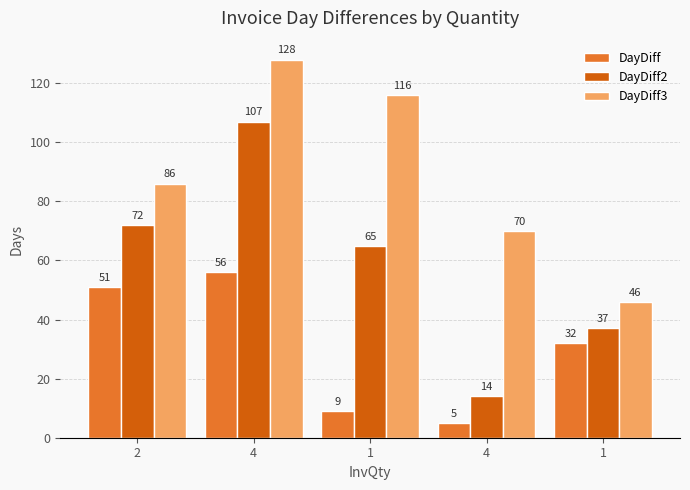

How many values in the DayDiff2 series are below 65?

2